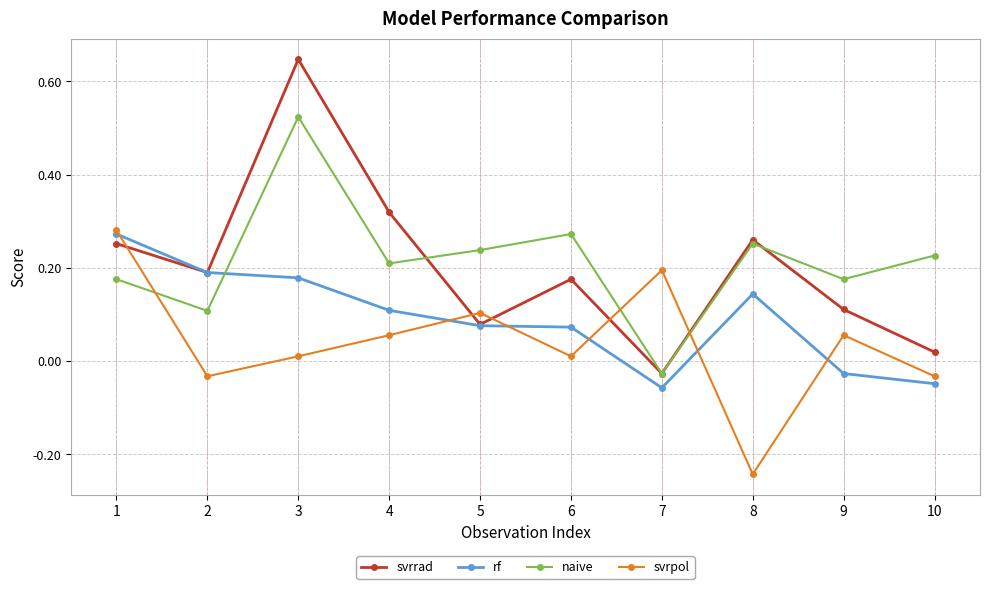

Which series changed the most between 3 and 10?

svrrad